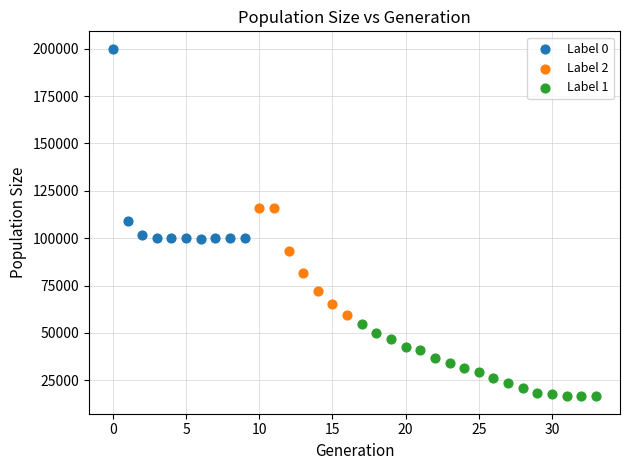

Which series contains the highest Y value?

Label 0